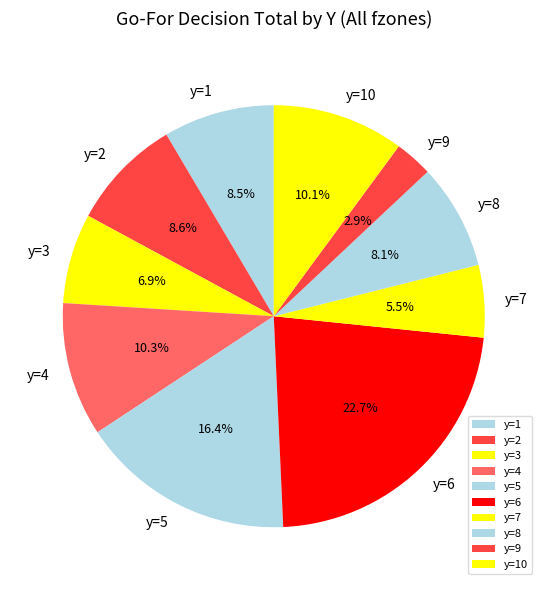

The y=1 slice represents 18% of the pie. True or false?

False